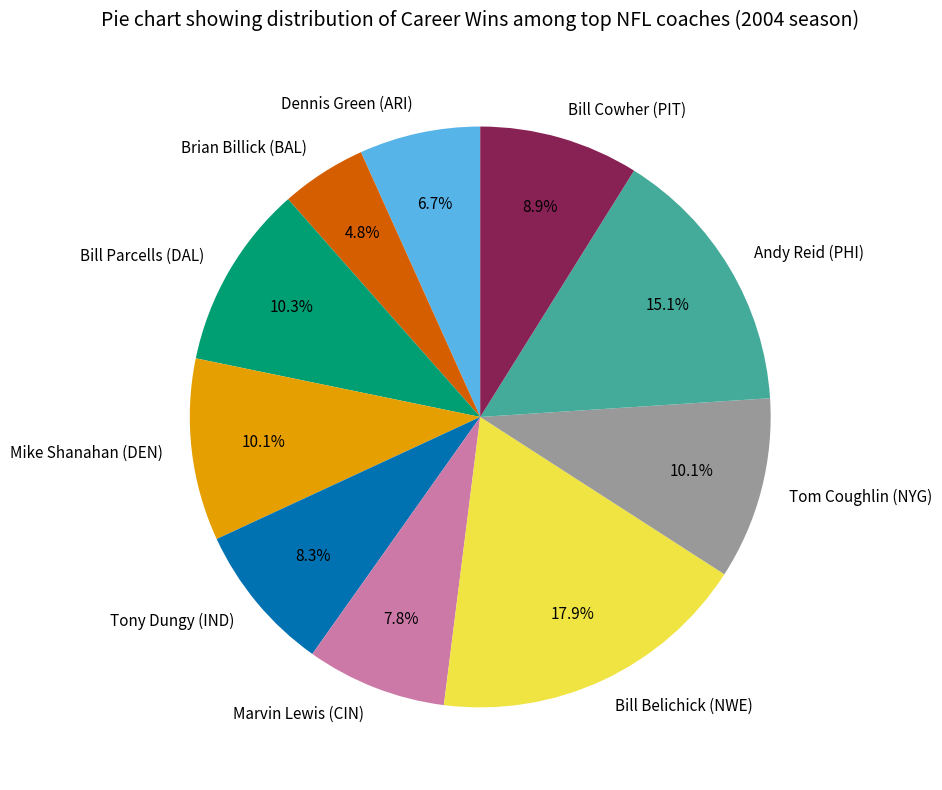

Between Marvin Lewis (CIN) and Bill Parcells (DAL), which is larger?

Bill Parcells (DAL)